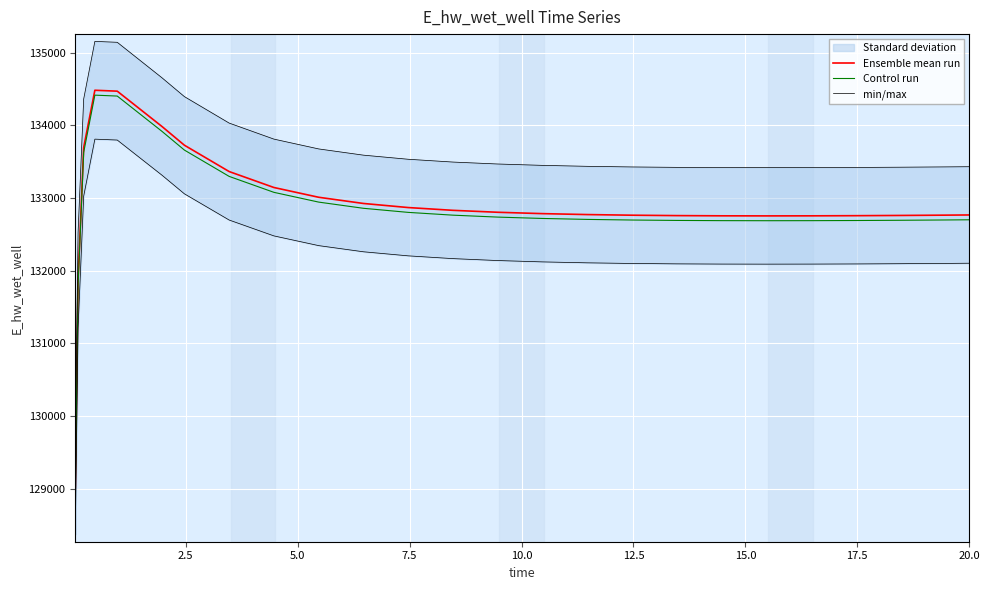

Reading left to right, what are all the values shown in this chart?

Ensemble mean run: 129015.7	131866.9	133692.3	134481.1	134468.6	133982.3	133725.2	133362.8	133143.4	133009.0	132923.8	132867.6	132829.3	132802.6	132784.0	132771.0	132762.3	132756.8	132753.9	132752.9	132753.7	132755.7	132758.9	132763.1	132765.7
Control run: 128951.2	131801.0	133625.5	134413.9	134401.4	133915.3	133658.3	133296.1	133076.8	132942.5	132857.3	132801.1	132762.9	132736.2	132717.6	132704.6	132695.9	132690.4	132687.5	132686.6	132687.3	132689.4	132692.6	132696.7	132699.3
min/max: 129660.8	132526.3	134360.8	135153.5	135141.0	134652.2	134393.8	134029.6	133809.1	133674.0	133588.4	133531.9	133493.4	133466.7	133447.9	133434.9	133426.1	133420.6	133417.6	133416.7	133417.4	133419.5	133422.7	133426.9	133429.5